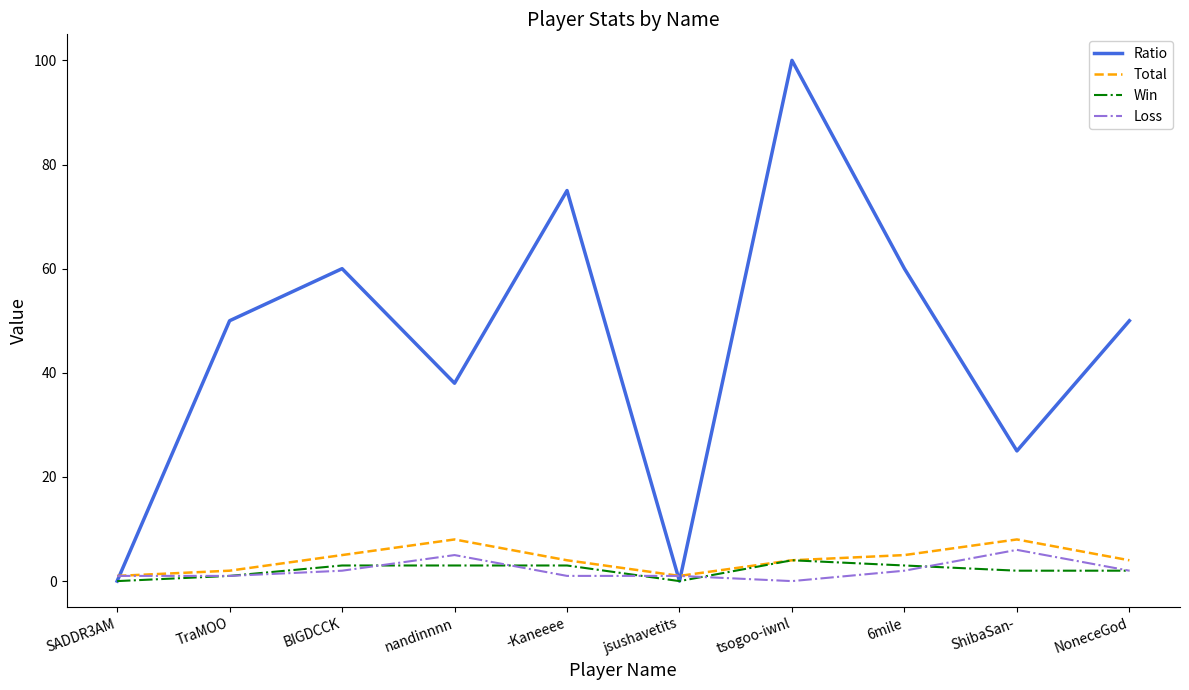

Between SADDR3AM and tsogoo-iwnl, which series saw the biggest shift?

Ratio